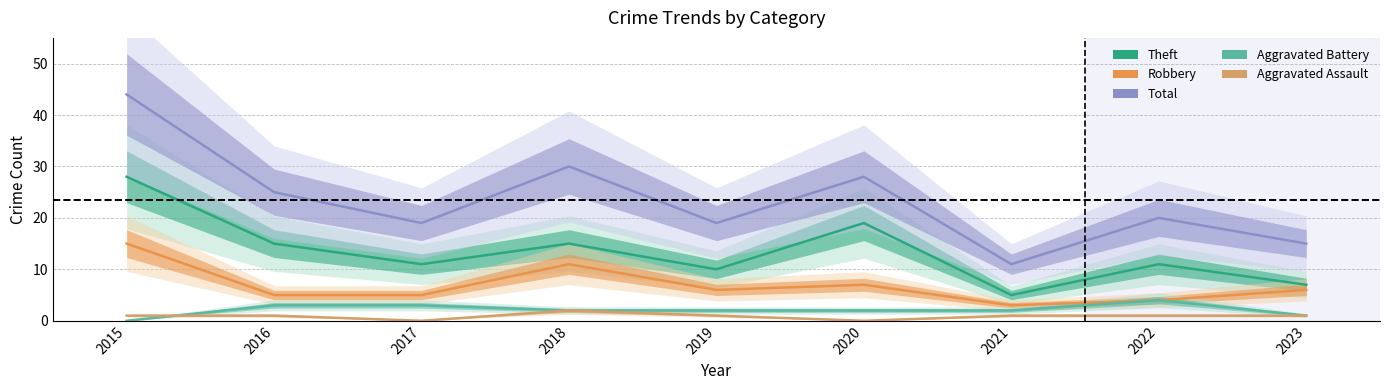

What are all the series names shown in the legend?

Theft, Robbery, Total, Aggravated Battery, Aggravated Assault